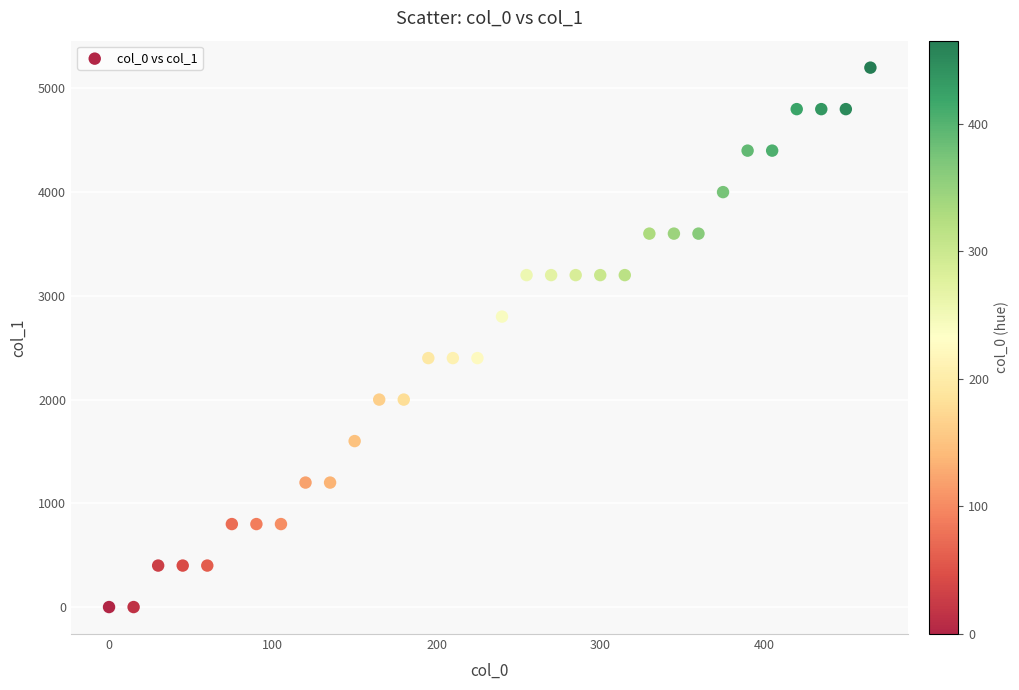

What is the range of Y values (max minus min)?

5200